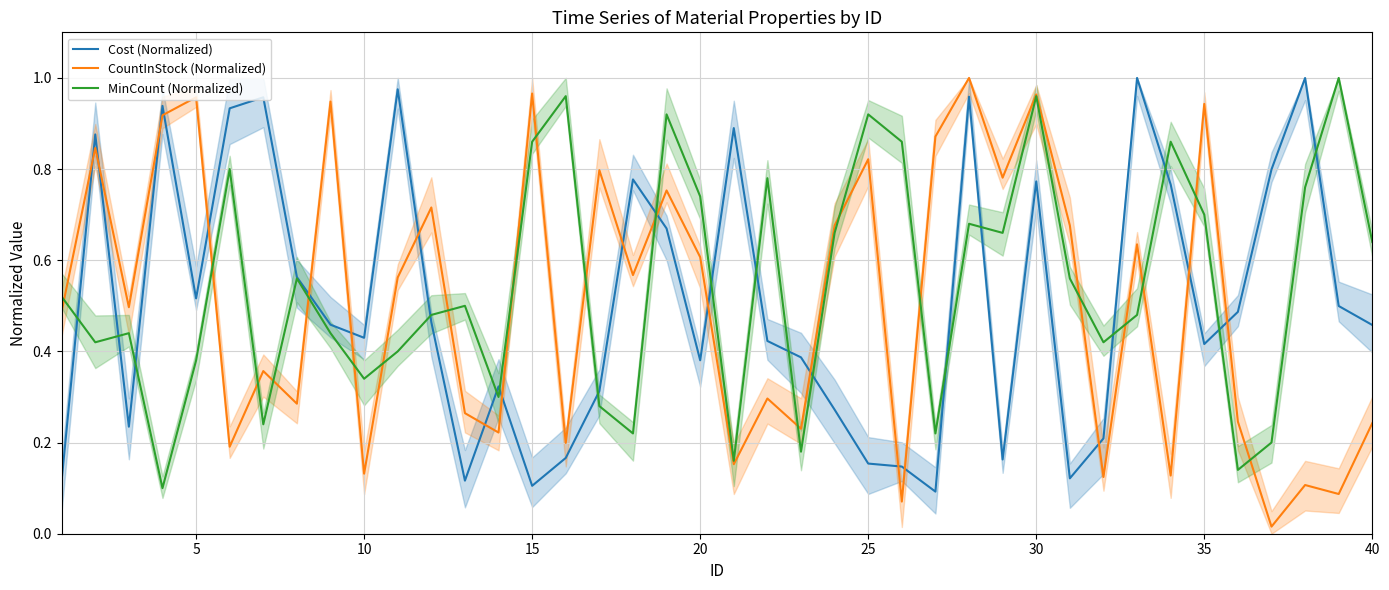

Which series ends up on top after the final intersection of CountInStock (Normalized) and Cost (Normalized)?

Cost (Normalized)